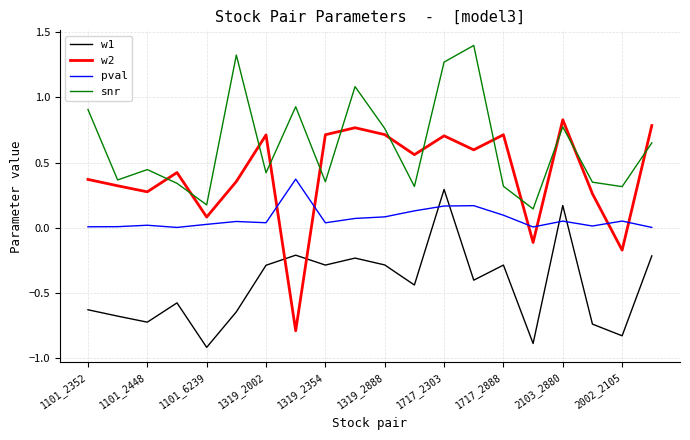

What is the minimum value shown in the chart?

-0.9